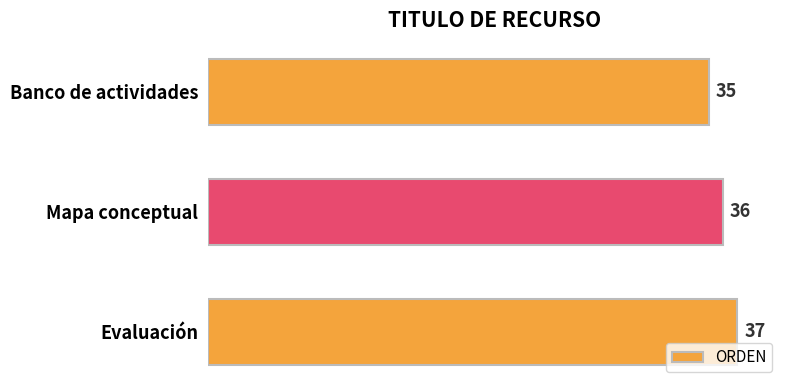

Rank the categories by value from highest to lowest.

Evaluación, Mapa conceptual, Banco de actividades